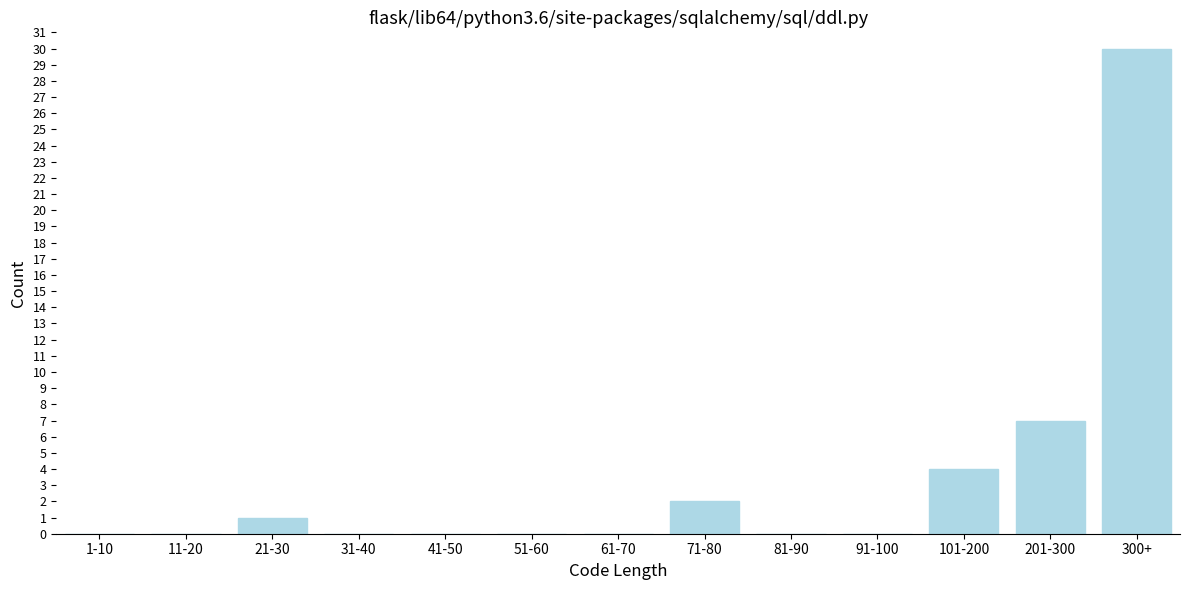

Is it true that the value at 201-300 is 7?

True